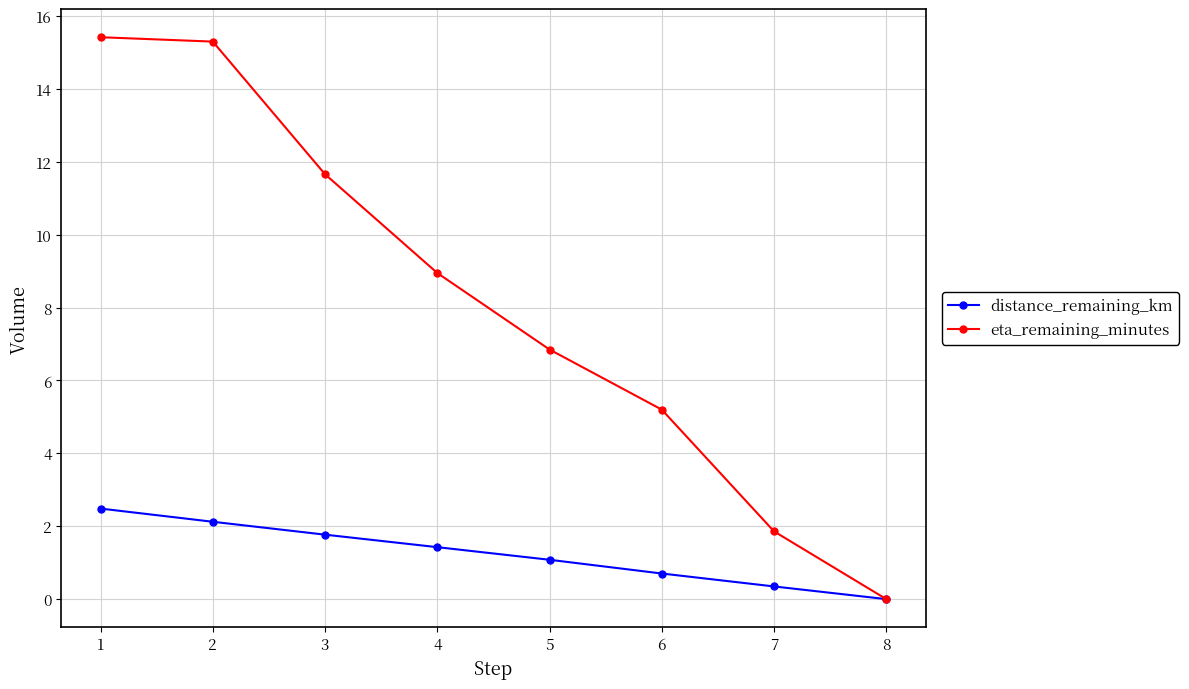

At how many categories does at least one series exceed 11?

3